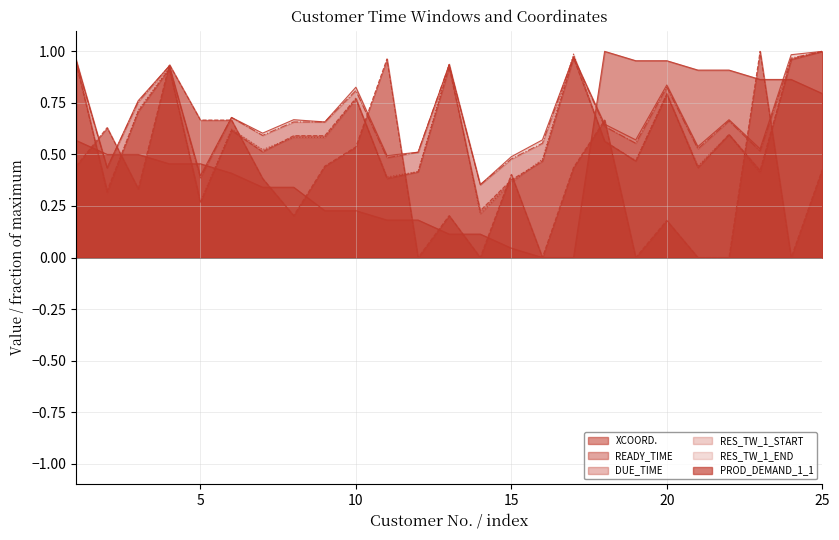

Reading right to left, extract all data points from this chart.

XCOORD.: 0.8	0.9	0.9	0.9	0.9	1.0	1.0	1.0	0.0	0.0	0.0	0.1	0.1	0.2	0.2	0.2	0.2	0.3	0.3	0.4	0.5	0.5	0.5	0.5	0.6
READY_TIME: 1.0	1.0	0.5	0.7	0.5	0.8	0.6	0.6	1.0	0.6	0.5	0.4	0.9	0.5	0.5	0.8	0.7	0.7	0.6	0.7	0.4	0.9	0.8	0.4	1.0
DUE_TIME: 1.0	1.0	0.4	0.6	0.4	0.8	0.5	0.6	1.0	0.5	0.4	0.2	0.9	0.4	0.4	0.8	0.6	0.6	0.5	0.6	0.3	0.9	0.7	0.3	0.9
RES_TW_1_START: 1.0	1.0	0.4	0.6	0.4	0.8	0.5	0.6	1.0	0.5	0.4	0.2	0.9	0.4	0.4	0.8	0.6	0.6	0.5	0.6	0.3	0.9	0.7	0.3	1.0
RES_TW_1_END: 1.0	1.0	0.5	0.7	0.5	0.8	0.6	0.6	1.0	0.6	0.5	0.4	0.9	0.5	0.5	0.8	0.7	0.7	0.6	0.7	0.4	0.9	0.8	0.4	1.0
PROD_DEMAND_1_1: 0.4	0.0	1.0	0.0	0.0	0.2	0.0	0.7	0.4	0.0	0.4	0.0	0.2	0.0	1.0	0.5	0.4	0.2	0.4	0.7	0.7	0.9	0.3	0.6	0.4